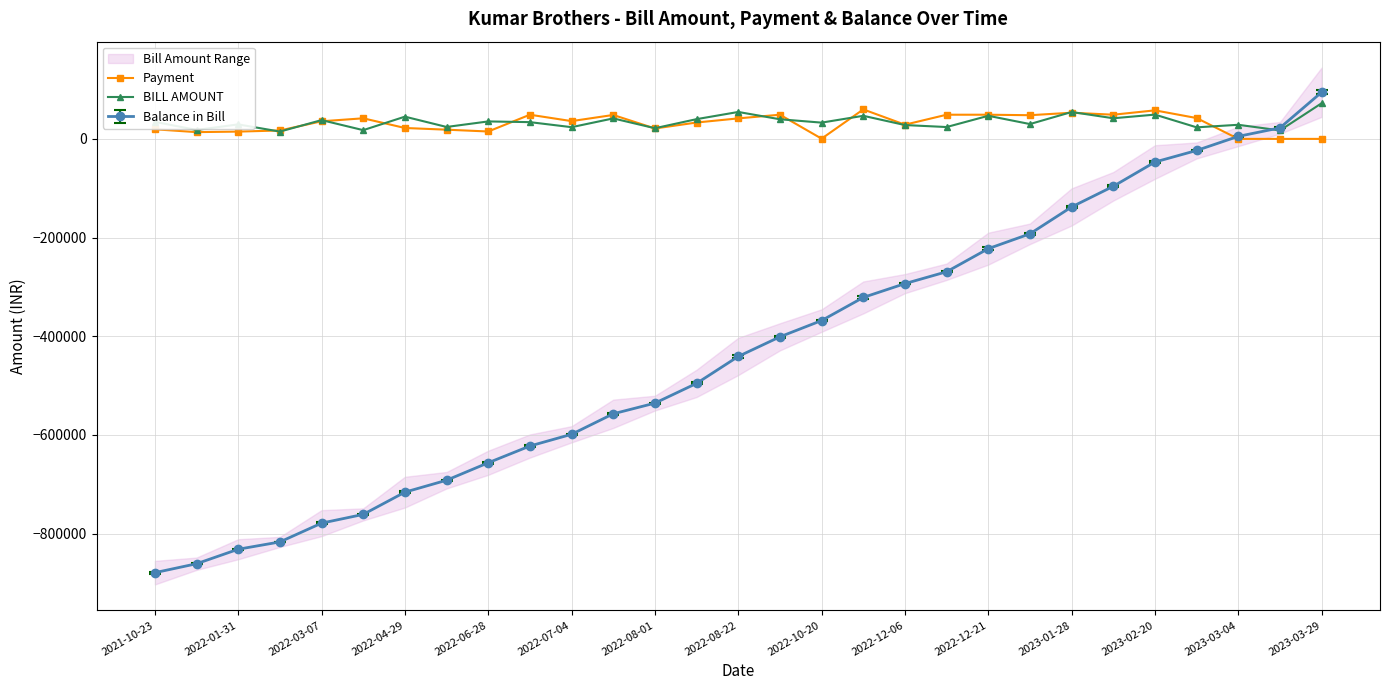

Which series has the largest total across all categories?

BILL AMOUNT